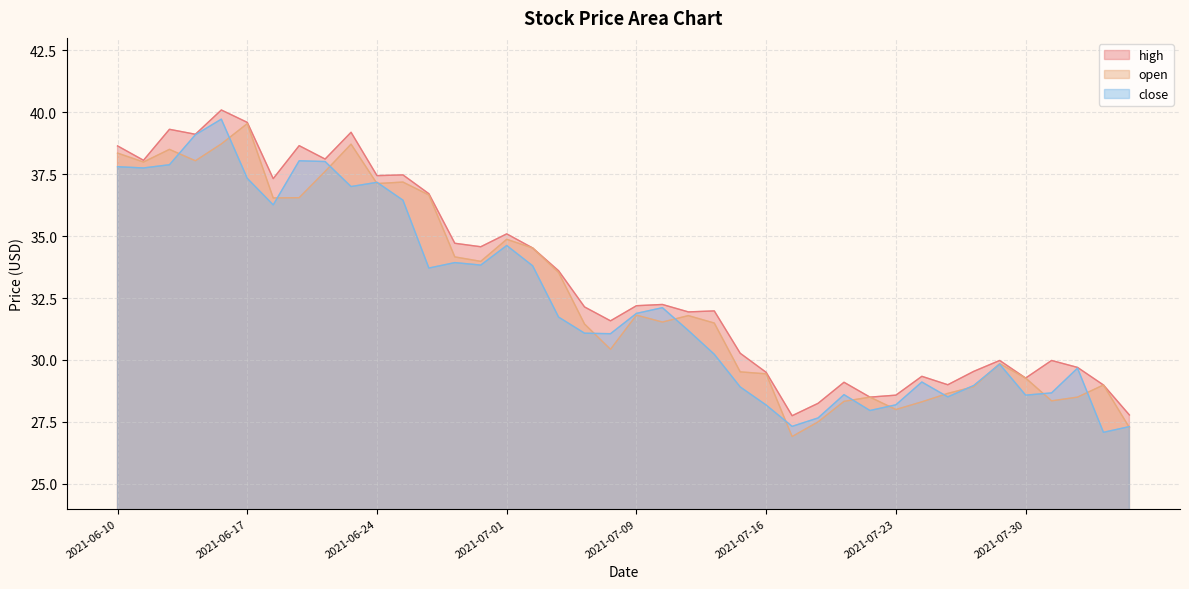

What is the difference between the maximum and minimum values in the high series?

12.3